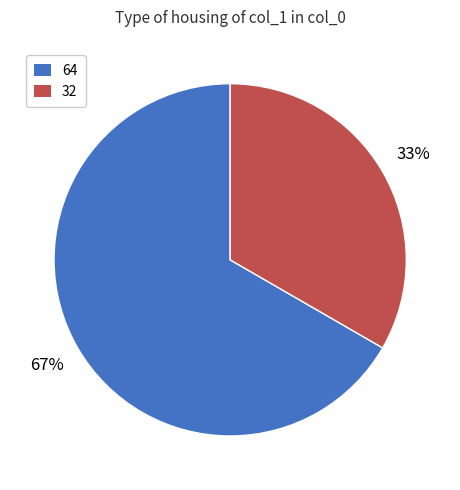

Approximately how many times larger is the value at 64 compared to 32?

2.0